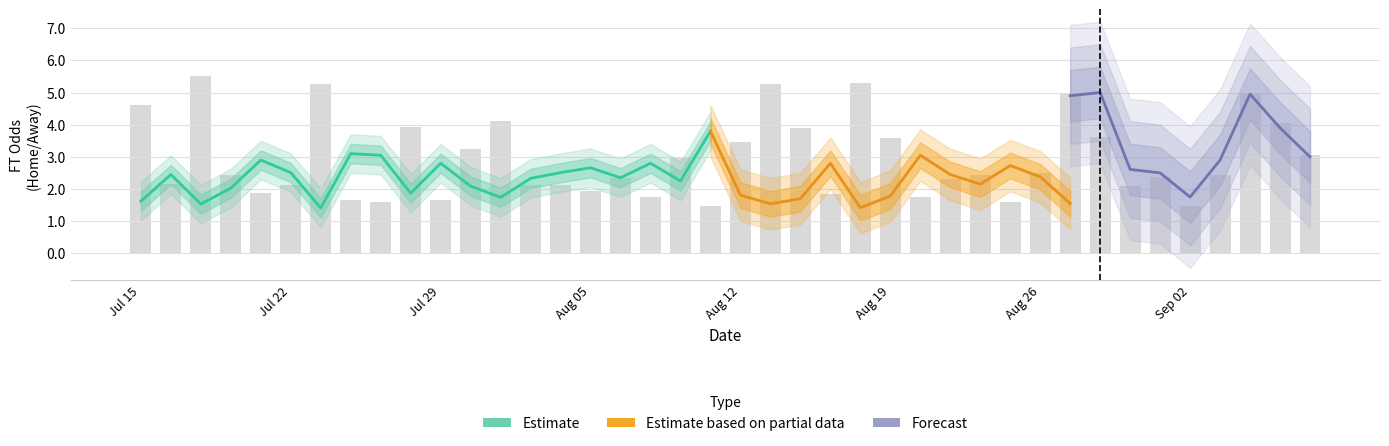

The XG_Total_Pre series shows 0.4 at 39. True or false?

False